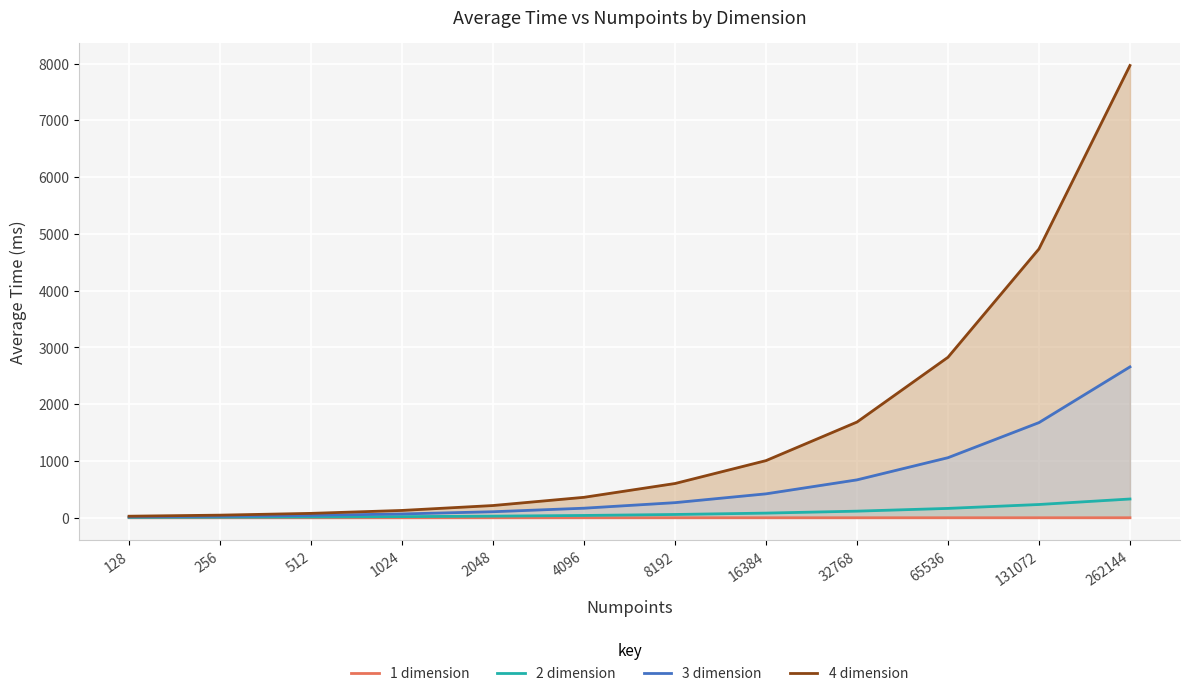

What is the value of the 4 dimension point at the 12th from the left?

7966.8